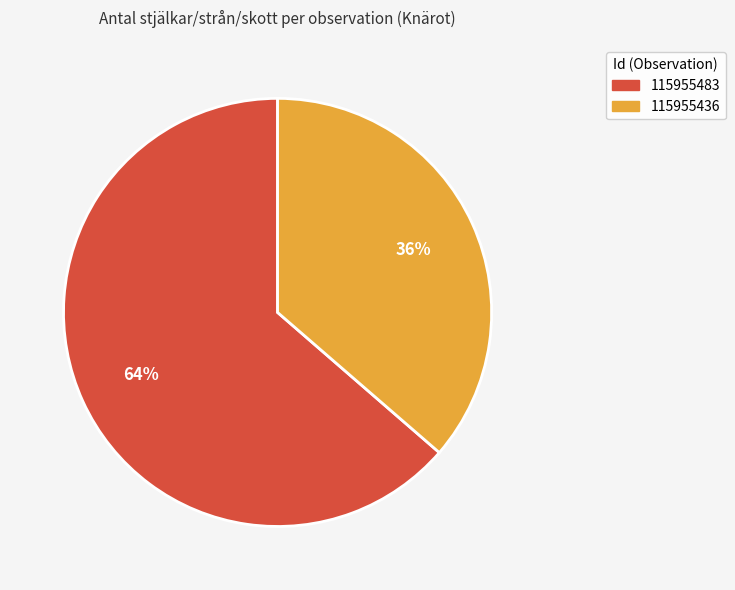

How many segments does this pie chart have?

2